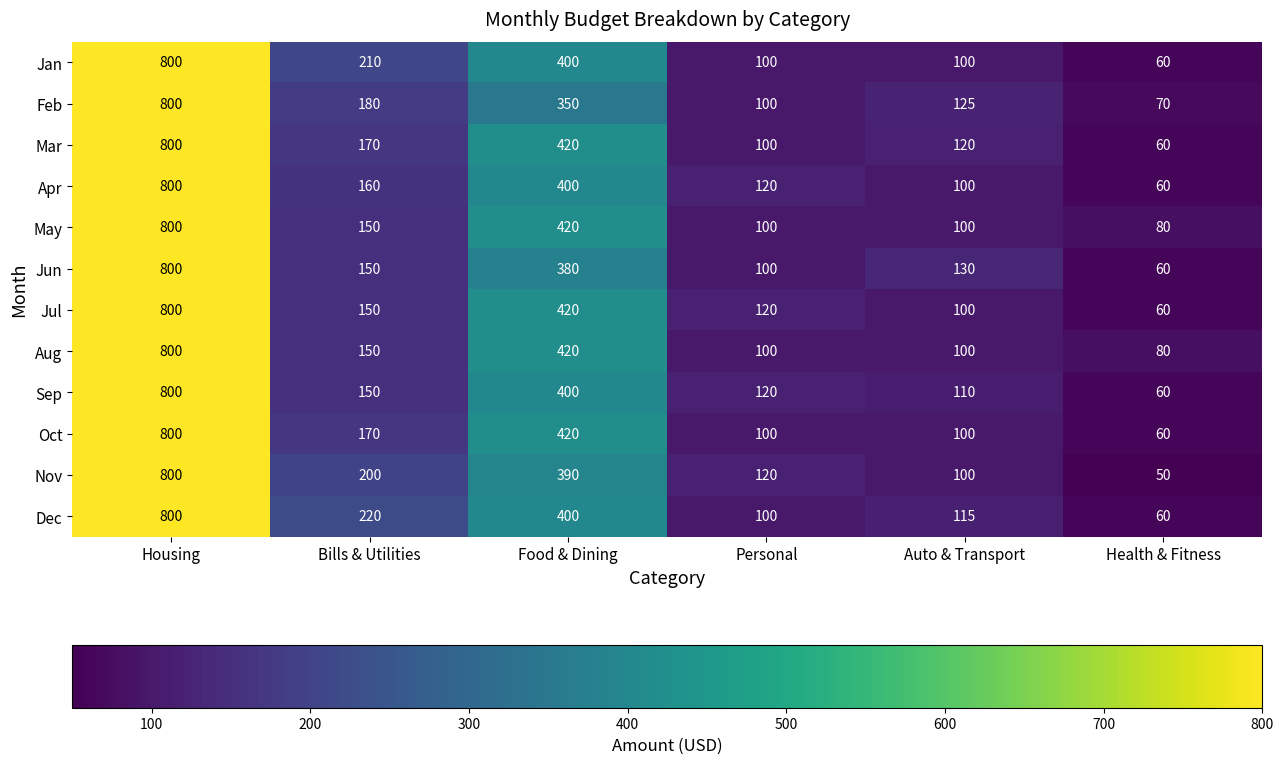

Which series has the largest total across all categories?

Dec